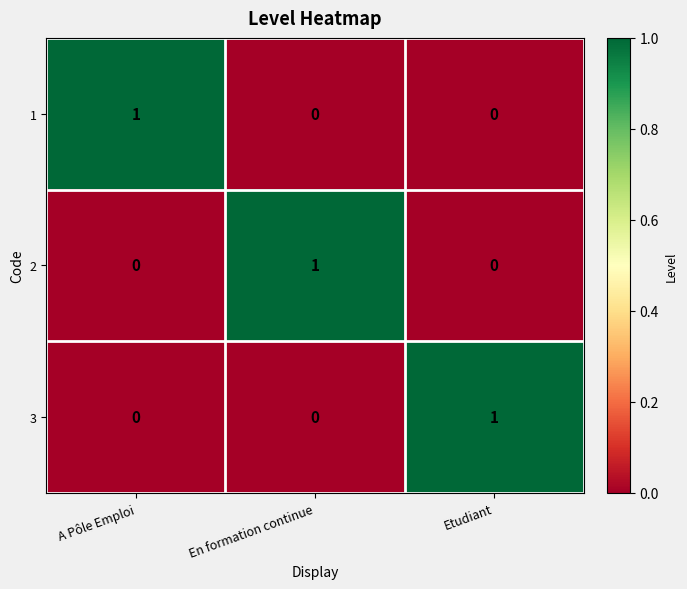

At how many categories does at least one series exceed 0?

3